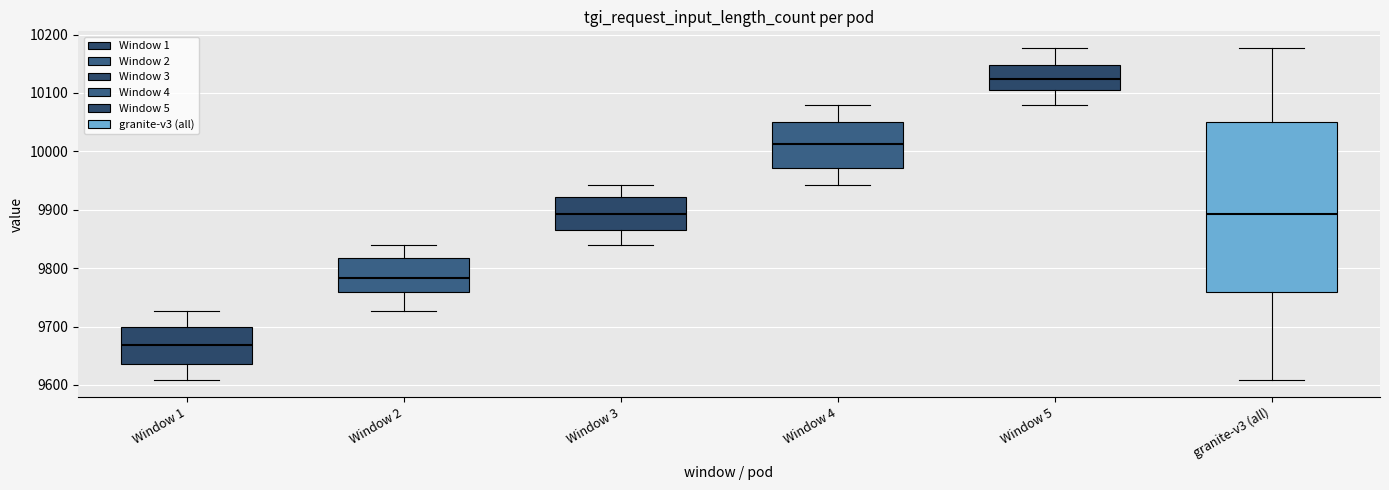

Reading left to right, read every box against the y-axis: the position of its median line, the range the box covers, and the ends of its whiskers. The values are not printed on the chart, so give them approximately, as read against the axis.

Window 1: median 9670, box 9640 to 9700, whiskers 9610 to 9730
Window 2: median 9780, box 9760 to 9820, whiskers 9730 to 9840
Window 3: median 9890, box 9870 to 9920, whiskers 9840 to 9940
Window 4: median 10010, box 9970 to 10050, whiskers 9940 to 10080
Window 5: median 10120, box 10110 to 10150, whiskers 10080 to 10180
granite-v3 (all): median 9890, box 9760 to 10050, whiskers 9610 to 10180